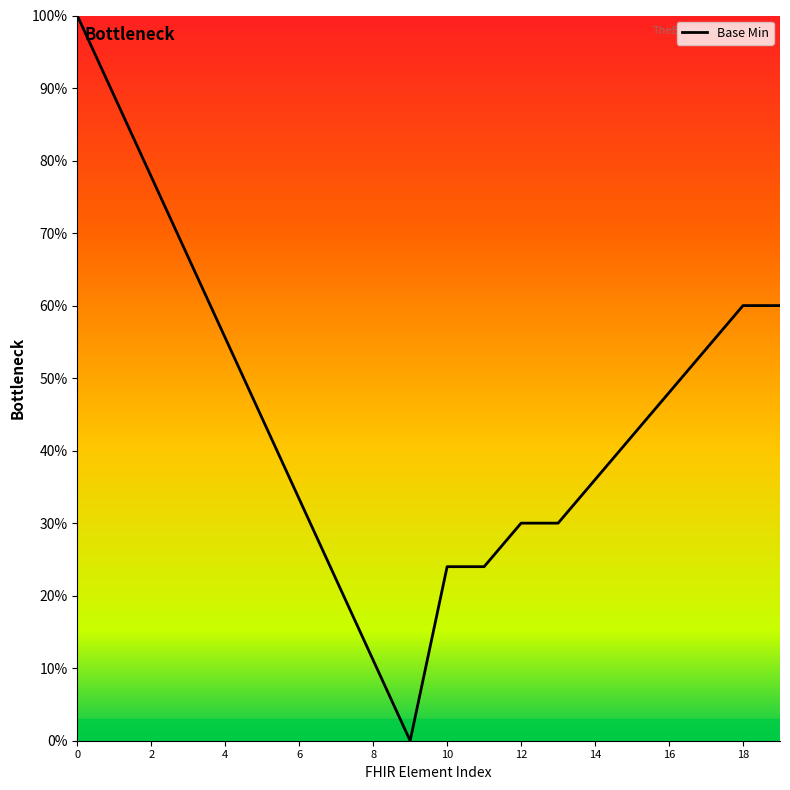

What is the greatest value displayed?

100.0